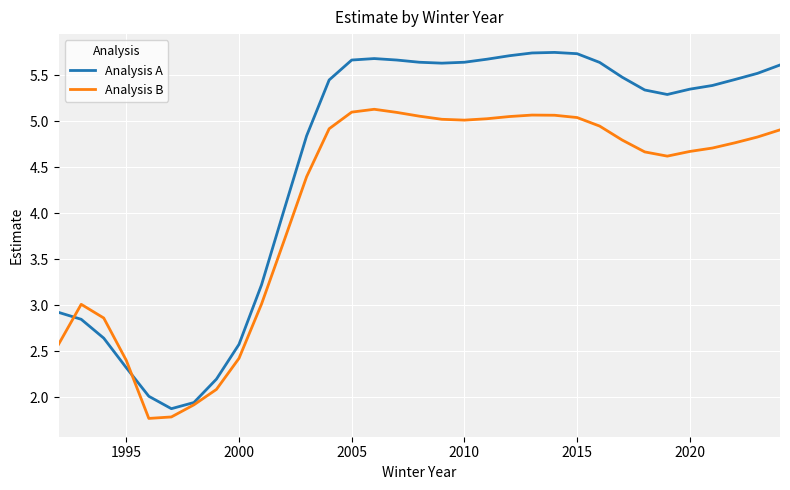

Which series has the widest spread of values?

Analysis A